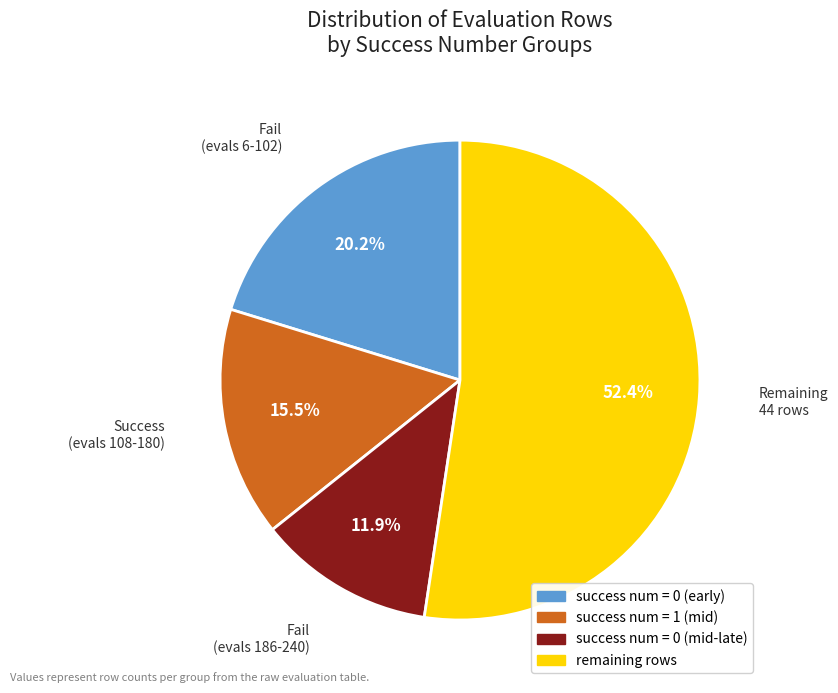

Is there a majority slice in this chart?

Yes